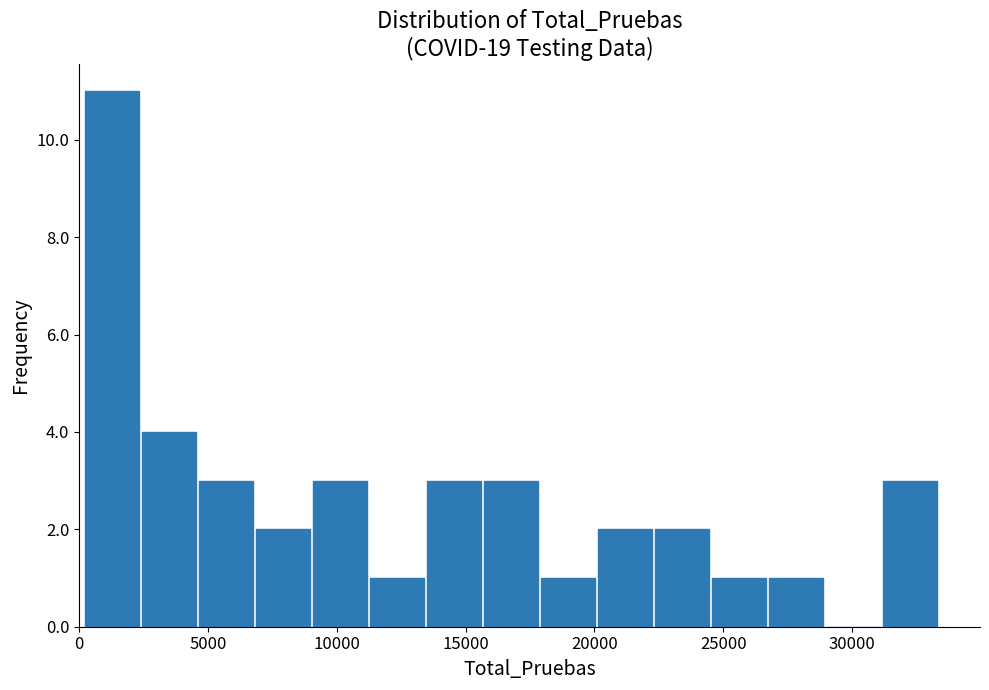

Reading left to right, list every bar in this chart as the range it spans on the x-axis followed by its height. Neither the bar edges nor the heights are printed on the chart, so give them approximately, as read against the axes.

0 to 2500: 11
2500 to 4500: 4
4500 to 7000: 3
7000 to 9000: 2
9000 to 11000: 3
11000 to 13500: 1
13500 to 15500: 3
15500 to 18000: 3
18000 to 20000: 1
20000 to 22500: 2
22500 to 24500: 2
24500 to 26500: 1
26500 to 29000: 1
29000 to 31000: 0
31000 to 33500: 3